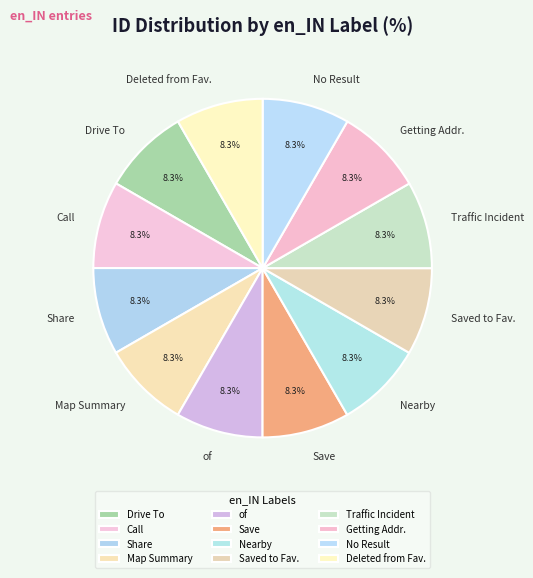

Does of represent more than half of the total?

No